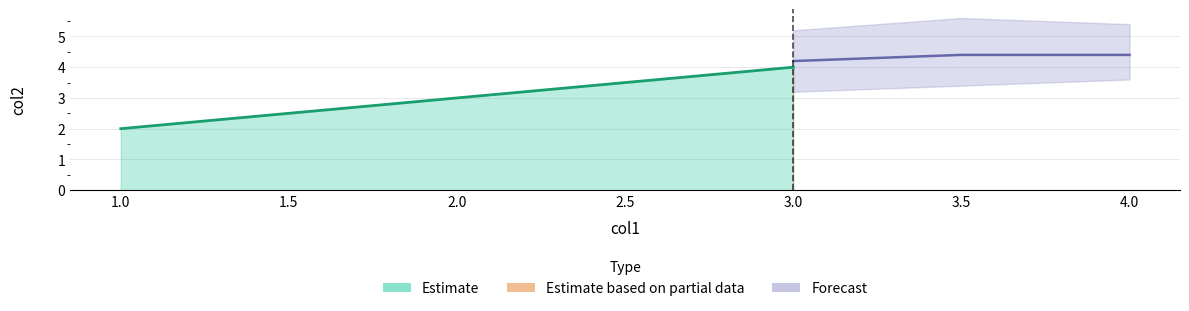

The chart shows a value of 3 at 2. True or false?

True